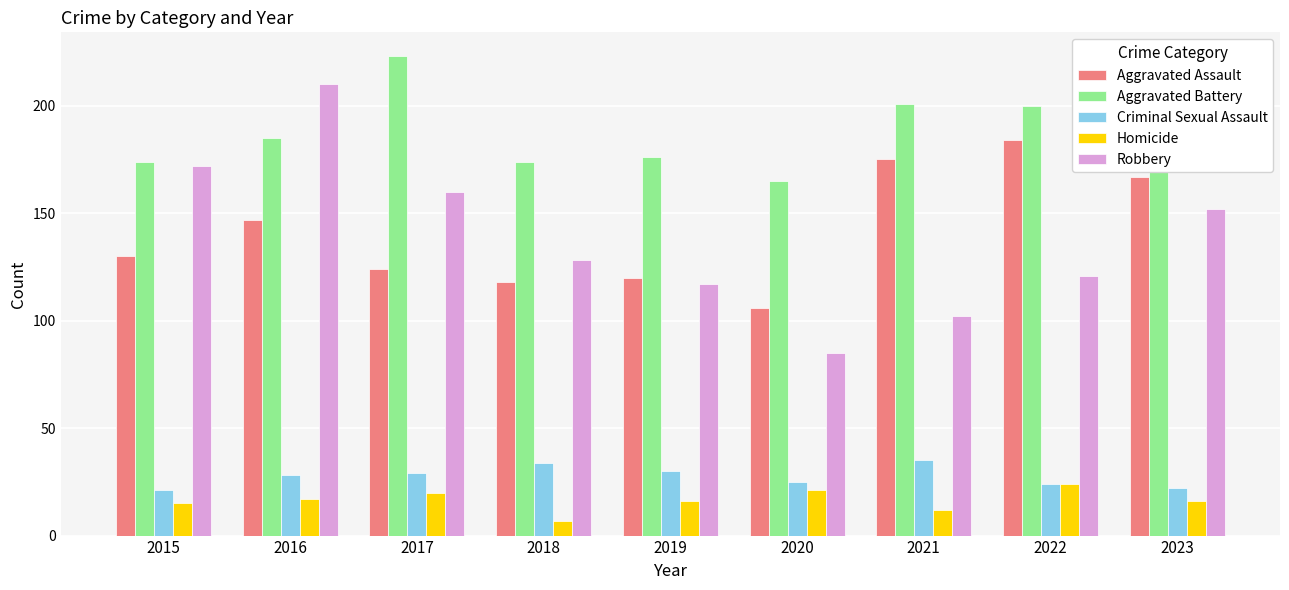

Reading right to left, what are all the values shown in this chart?

Aggravated Assault: 2023=167	2022=184	2021=175	2020=106	2019=120	2018=118	2017=124	2016=147	2015=130
Aggravated Battery: 2023=210	2022=200	2021=201	2020=165	2019=176	2018=174	2017=223	2016=185	2015=174
Criminal Sexual Assault: 2023=22	2022=24	2021=35	2020=25	2019=30	2018=34	2017=29	2016=28	2015=21
Homicide: 2023=16	2022=24	2021=12	2020=21	2019=16	2018=7	2017=20	2016=17	2015=15
Robbery: 2023=152	2022=121	2021=102	2020=85	2019=117	2018=128	2017=160	2016=210	2015=172